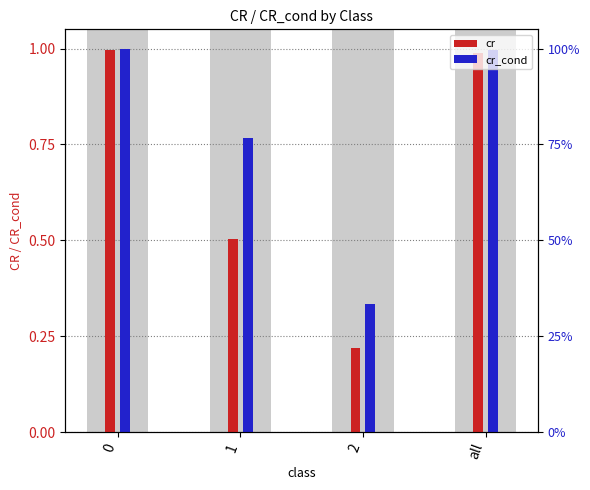

True or false: cr has a value of 0.4 at 0.

False